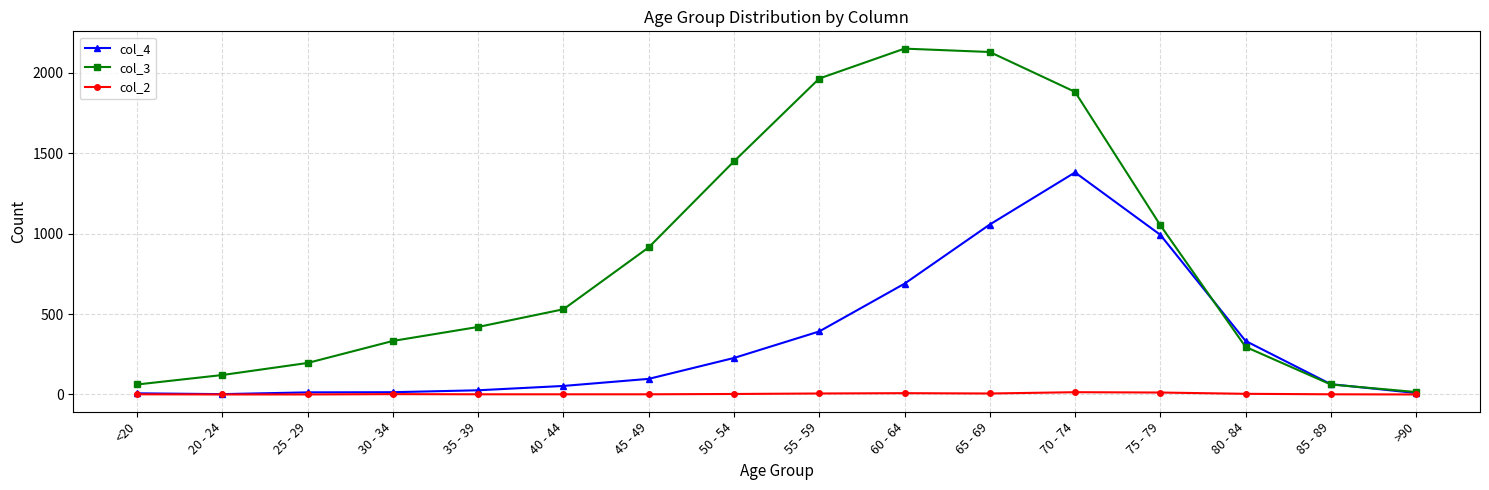

What is the label of the 6th point from the left?

40 - 44